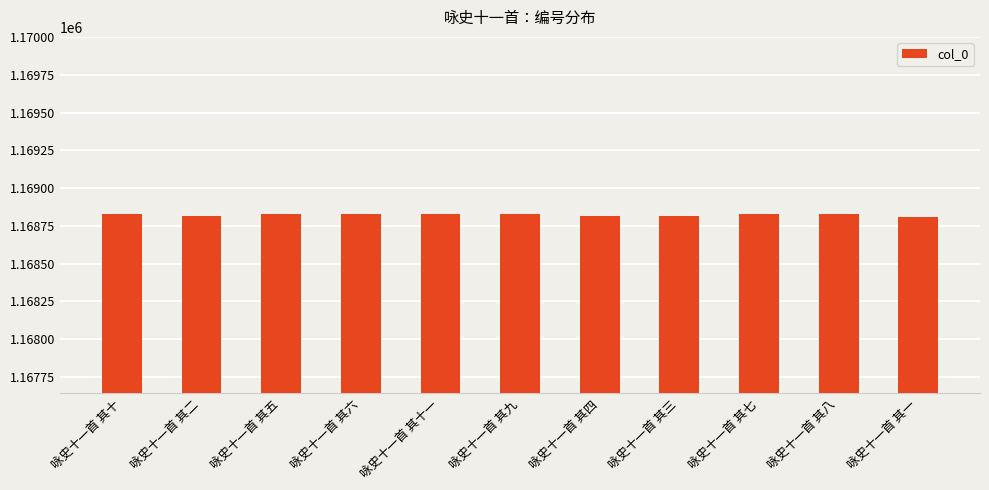

What is the greatest value displayed?

1168832